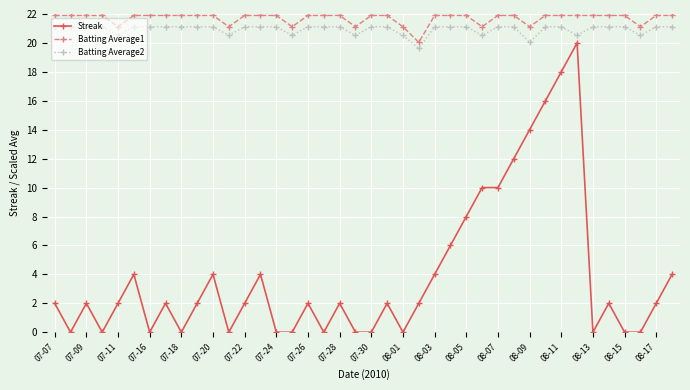

List the series in order of their peak value, highest first.

Batting Average1, Batting Average2, Streak